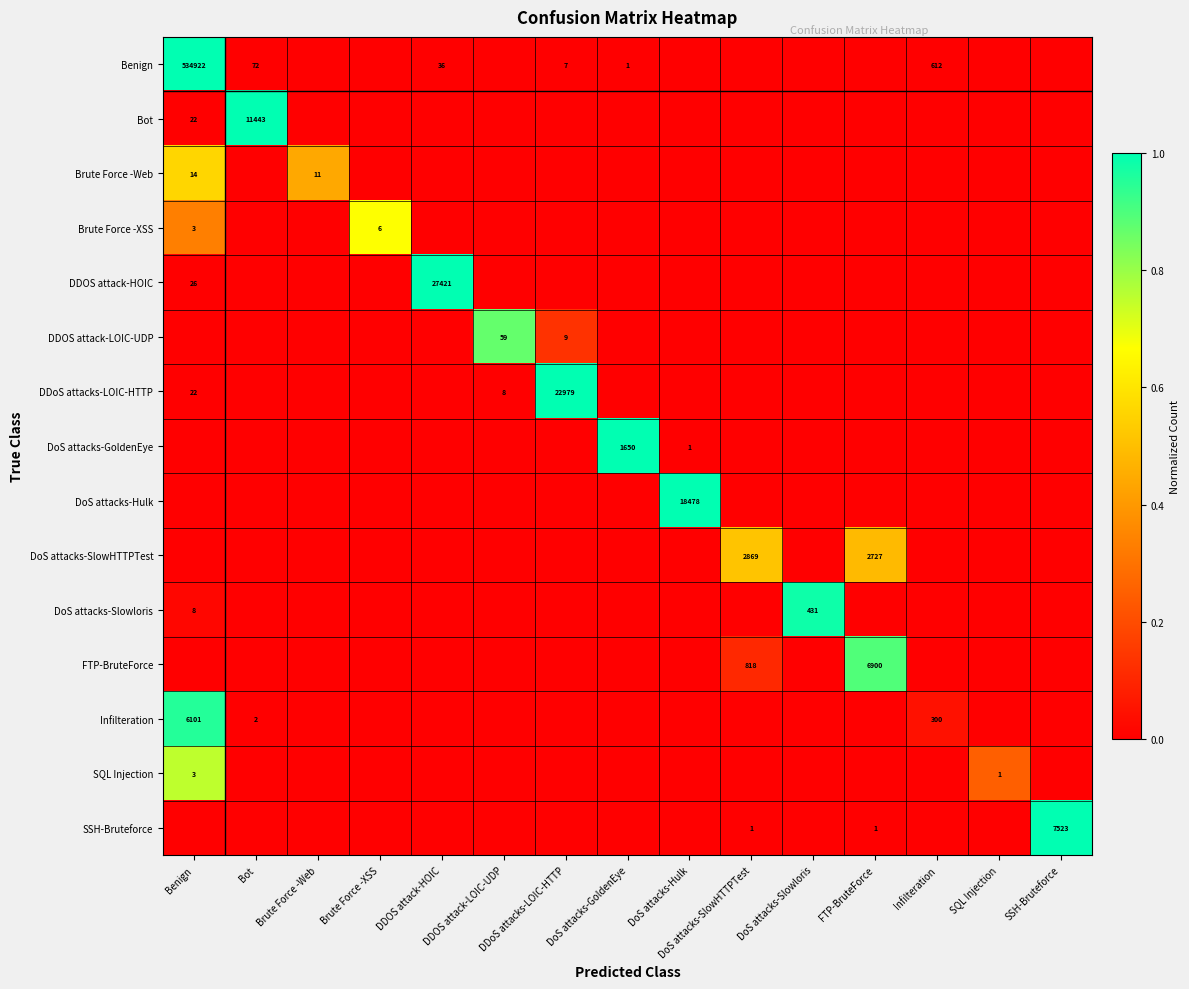

Is it true that DDoS attacks-LOIC-HTTP equals 5 at Benign?

False